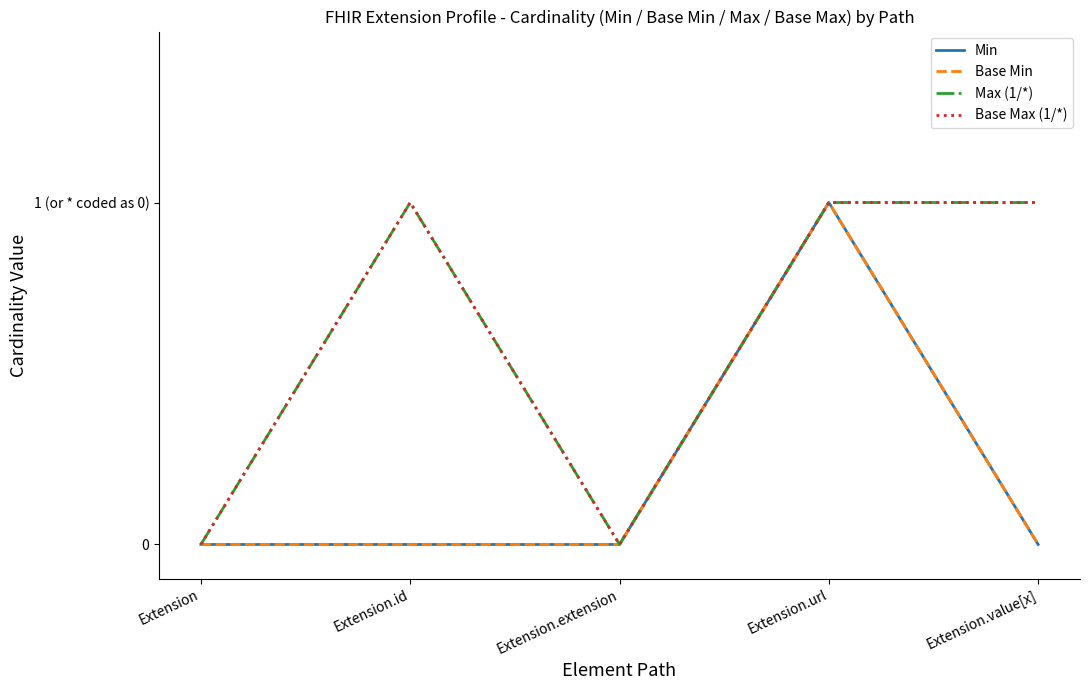

Is the value of Base Max (1/*) at Extension.url greater than the value of Min at Extension.extension?

Yes